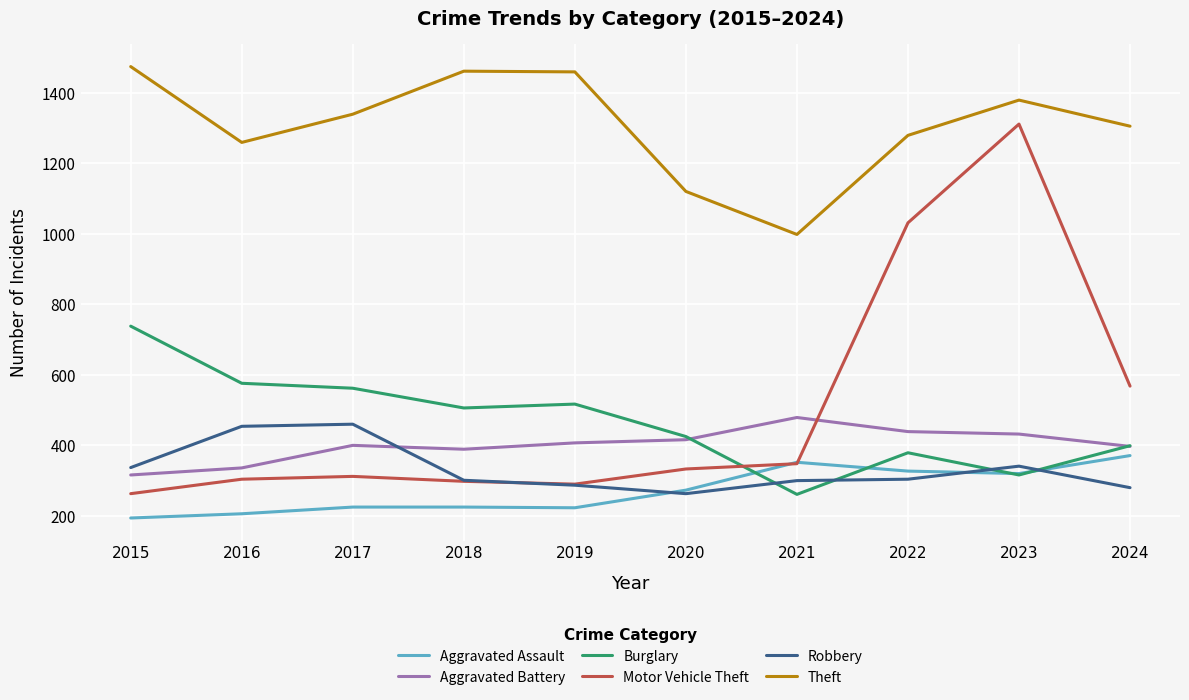

True or false: Aggravated Battery and Aggravated Assault cross at least once.

False